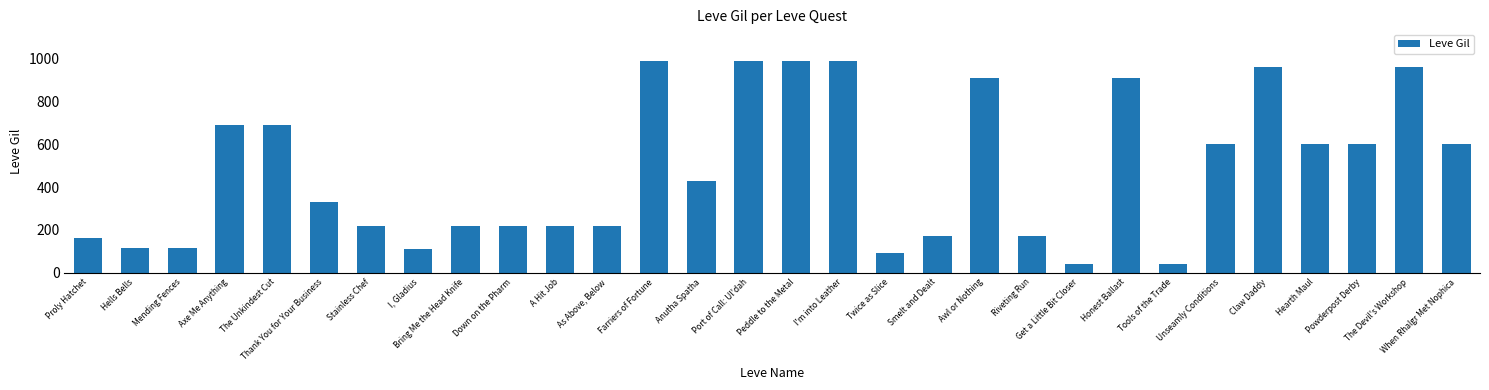

What is the value of the 17th bar from the left?

990